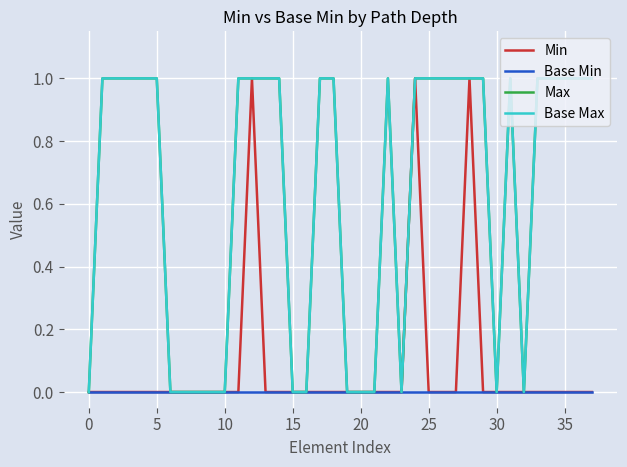

Is this an area chart (filled region under the line)?

No